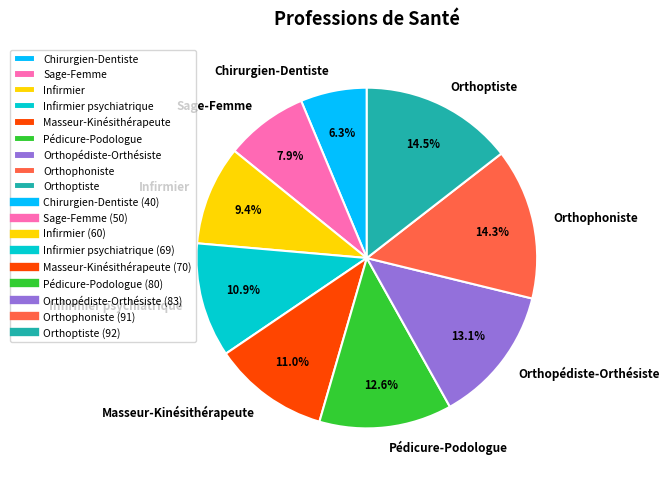

How many slices are in this pie chart?

9